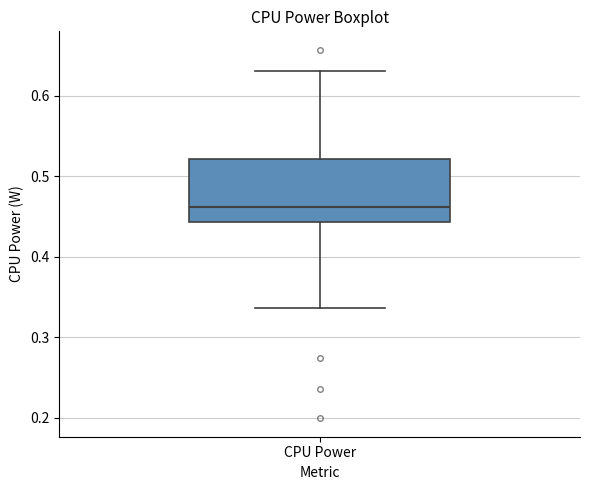

Read this box plot against the y-axis: the position of the median line, the range covered by the box, and the ends of both whiskers. The values are not printed on the chart, so give them approximately, as read against the axis.

median 0.46, box 0.44 to 0.52, whiskers 0.34 to 0.63